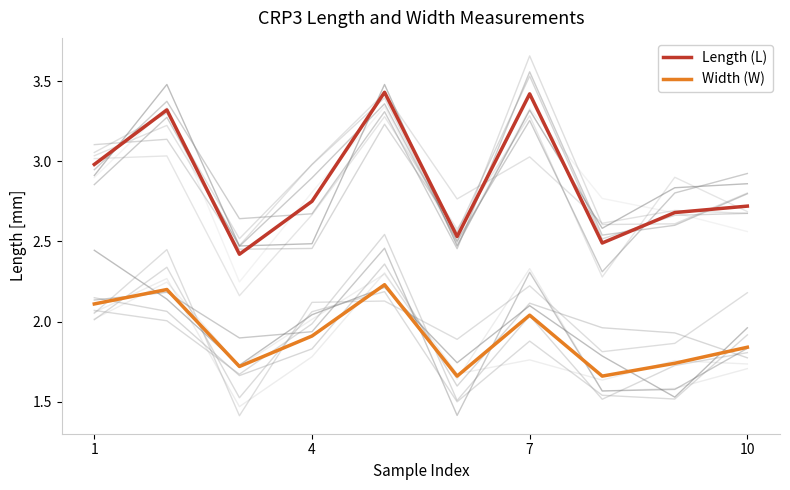

True or false: Length (L) and Width (W) intersect in this chart.

False